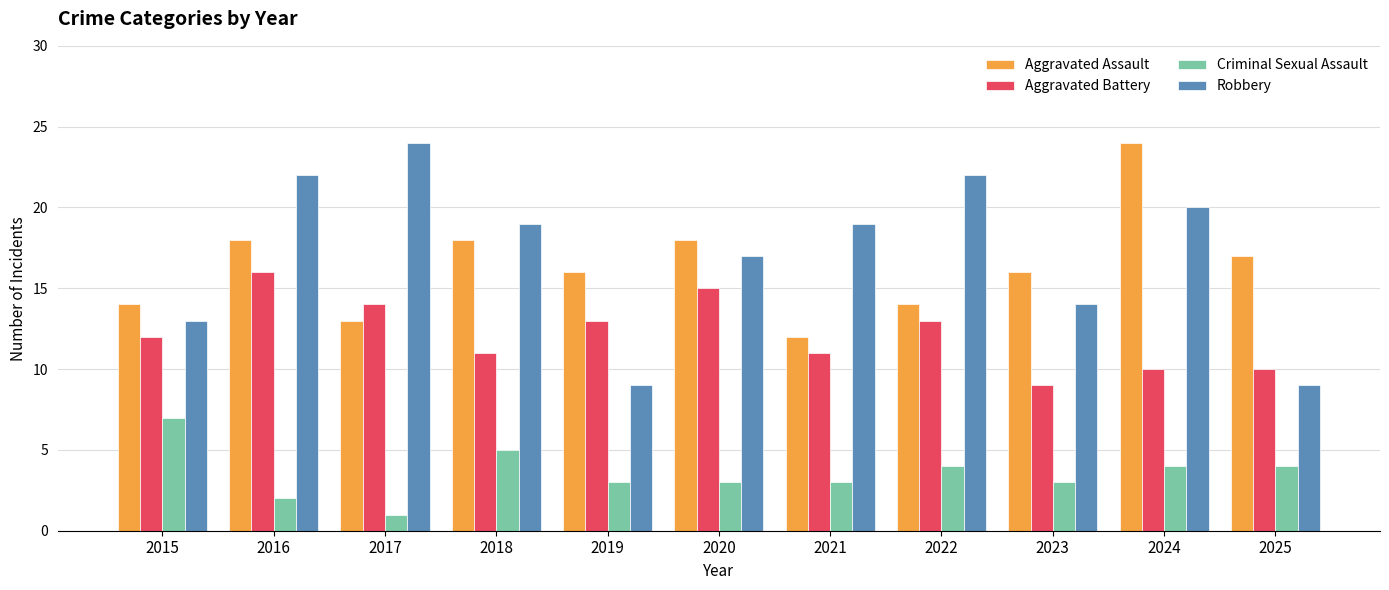

Which series has the largest range (max minus min)?

Robbery